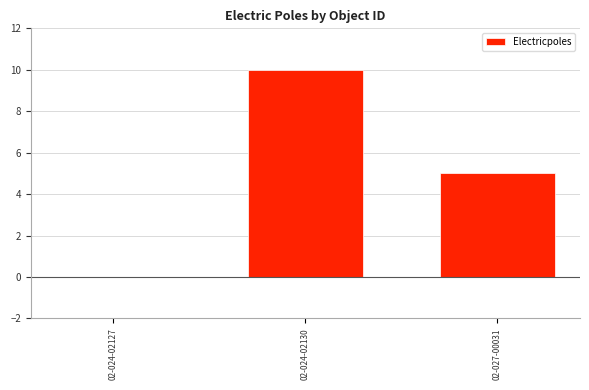

What is the sum of all values?

15